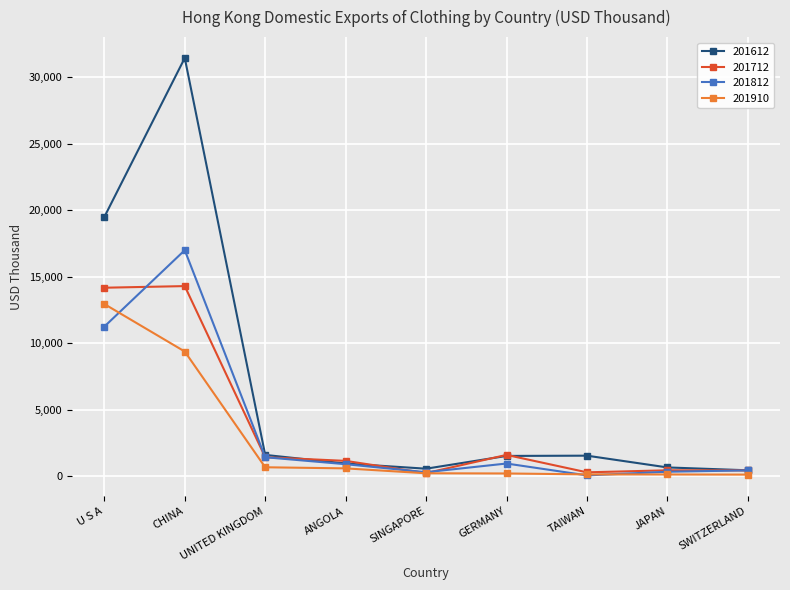

Where is the first local maximum for 201612?

CHINA